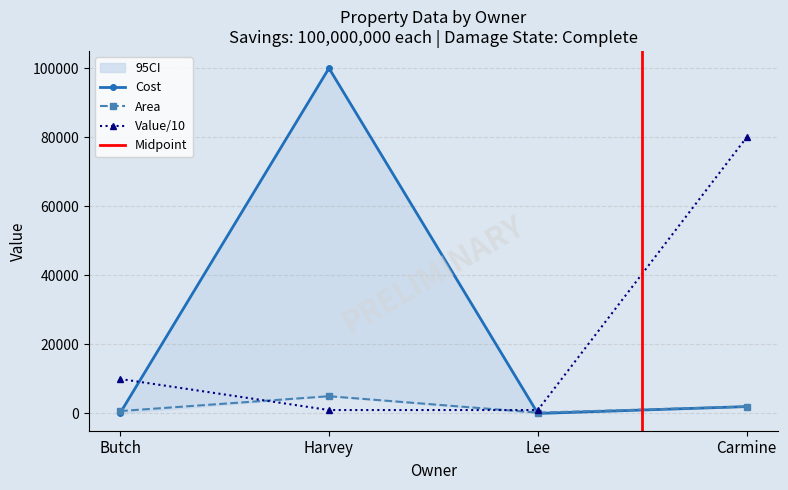

How many data points does each series have?

4